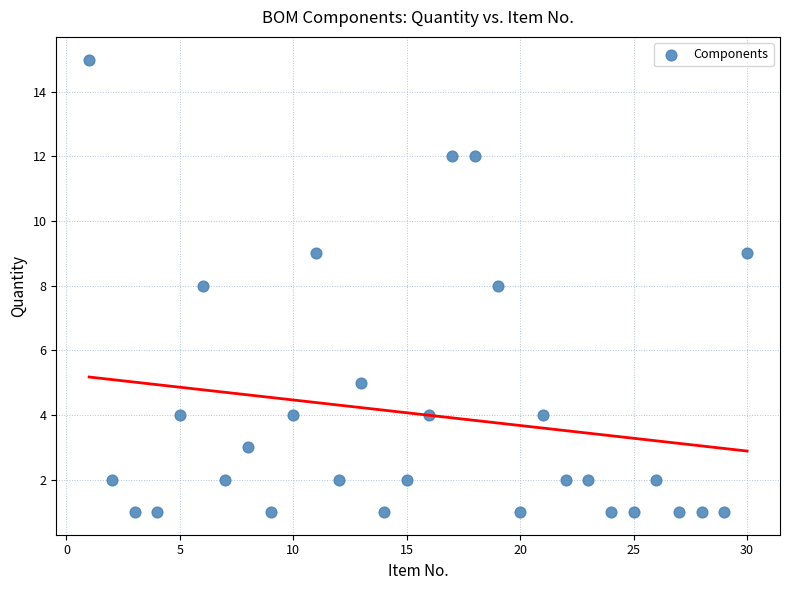

What is the range of X values (max minus min)?

29